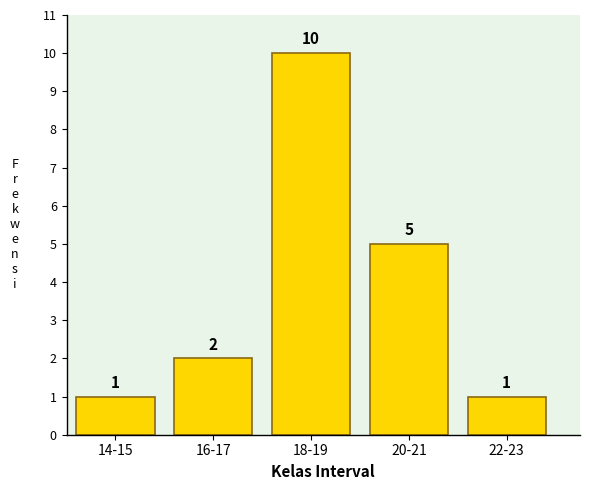

Reading left to right, transcribe all the data shown in this chart.

14-15=1	16-17=2	18-19=10	20-21=5	22-23=1